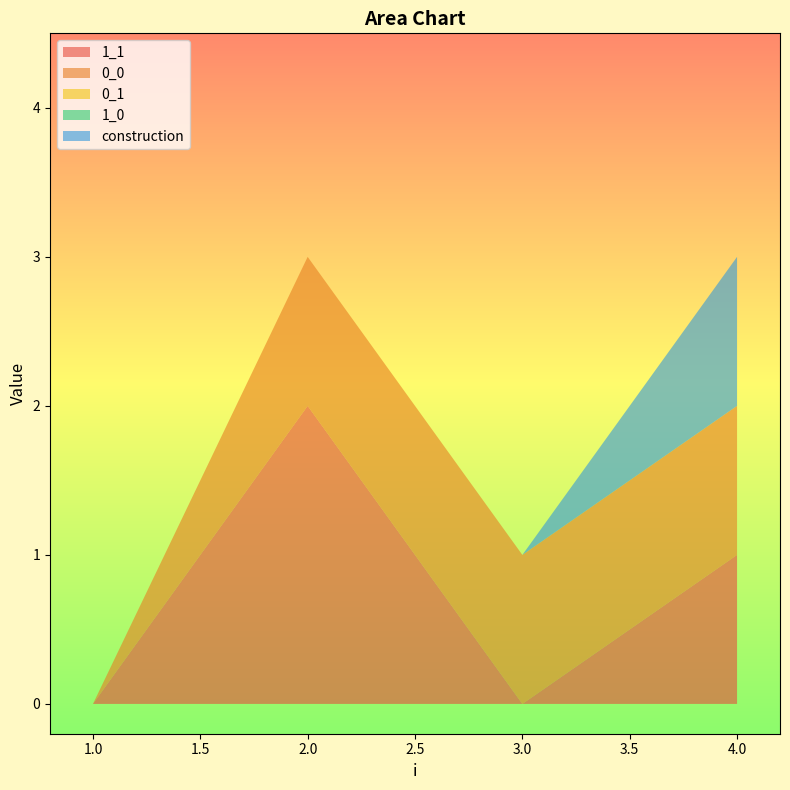

Reading left to right, what are all the values shown in this chart?

1_1: 0	2	0	1
0_0: 0	1	1	1
0_1: 0	0	0	0
1_0: 0	0	0	0
construction: 0	0	0	1